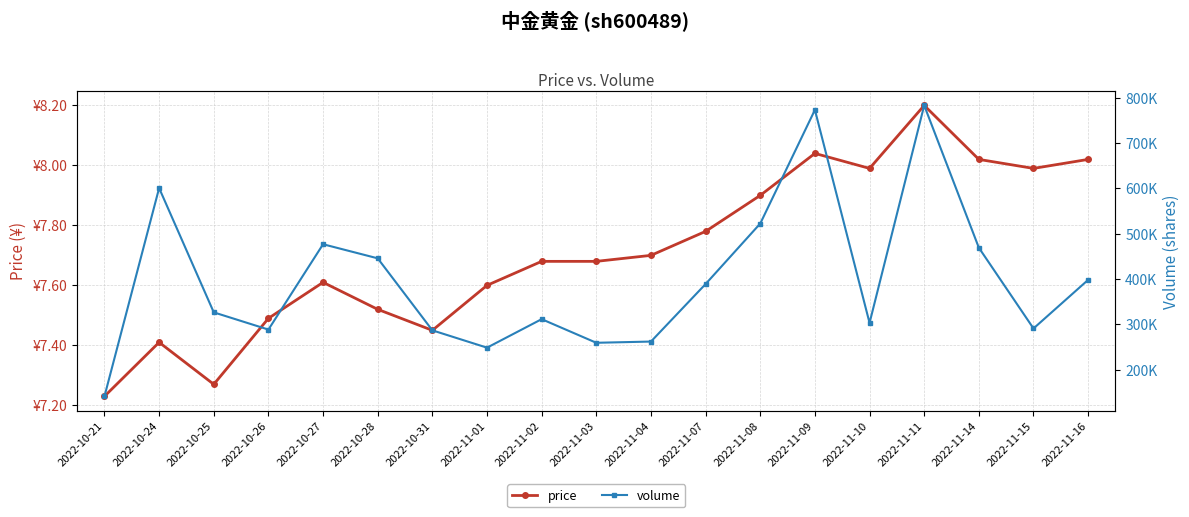

What is the approximate value of price at 2022-11-04?

7.7